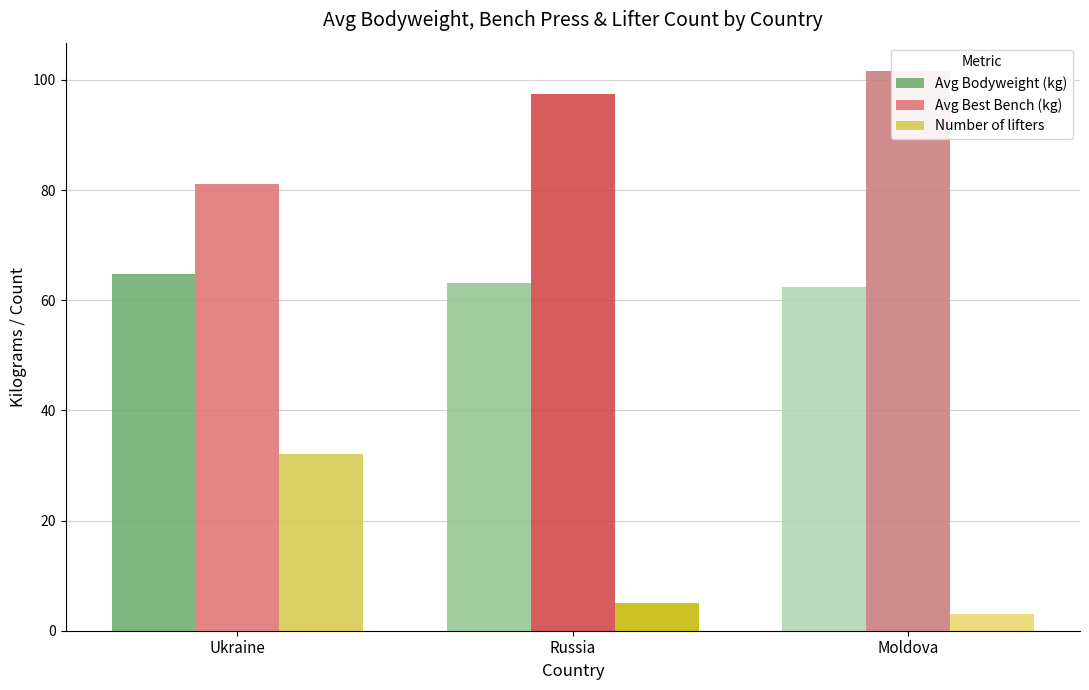

How many bars are there in total?

9